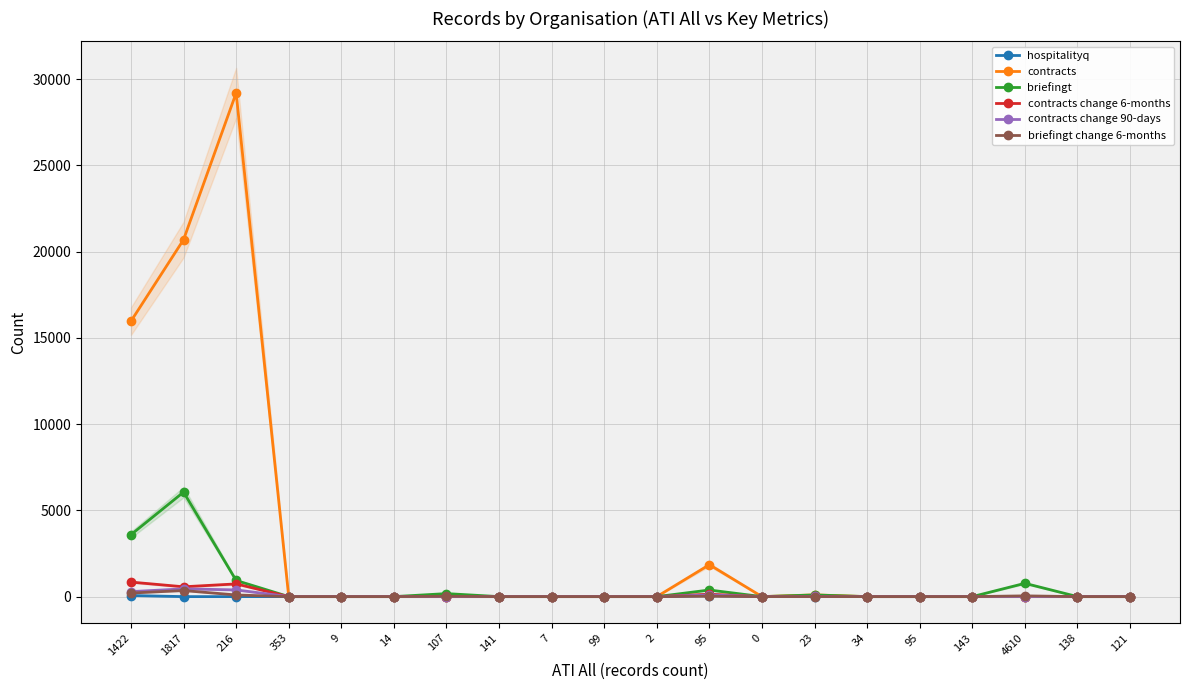

At which category does the chart reach its minimum across all series?

1817